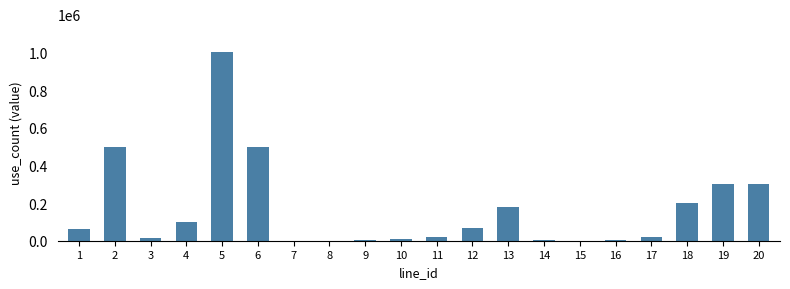

What is the sum of all values?

3283200